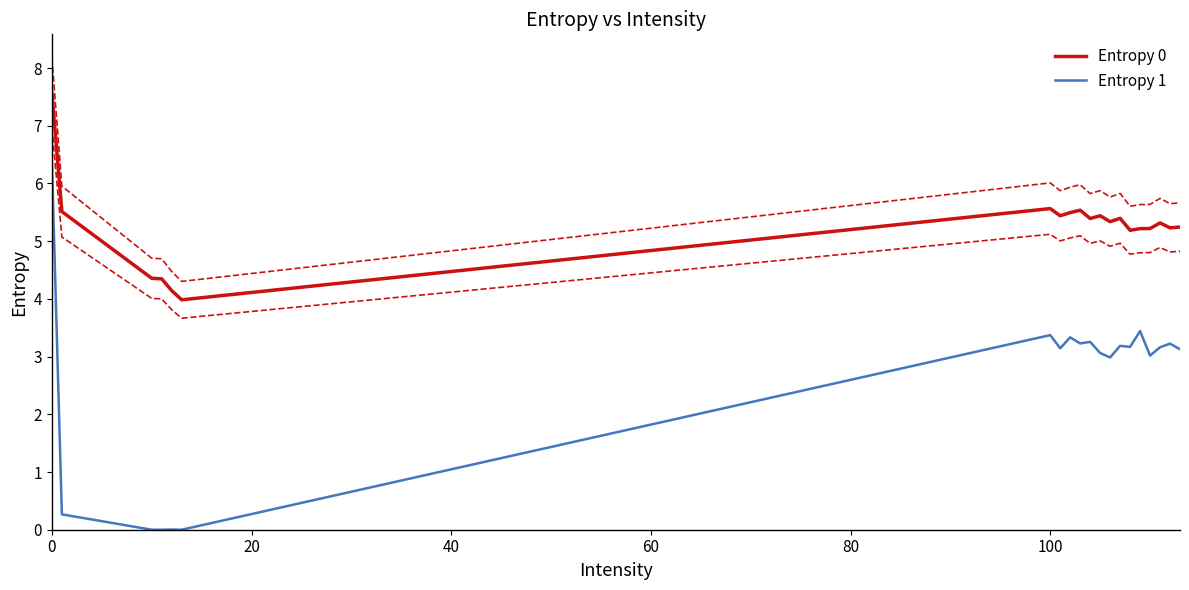

How many data points in Entropy 1 are above 3?

14